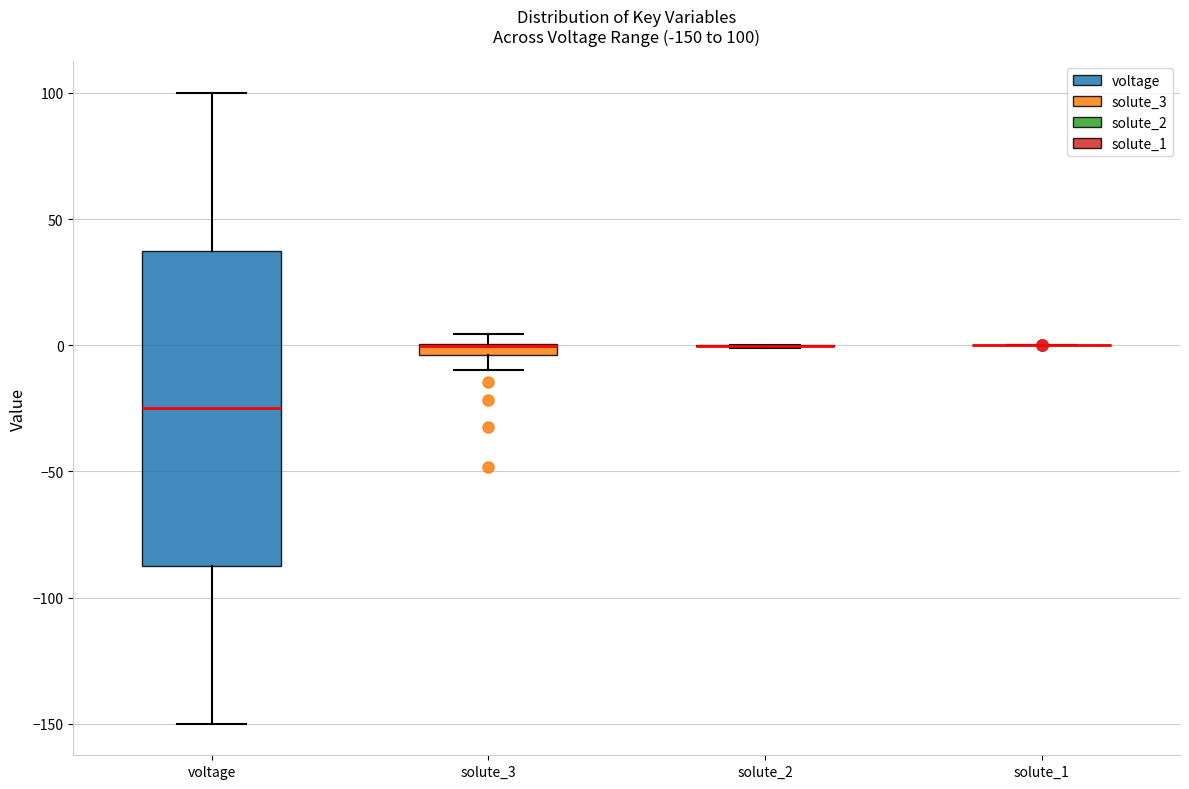

Comparing the boxes themselves (not the whiskers), which one is the tallest?

voltage